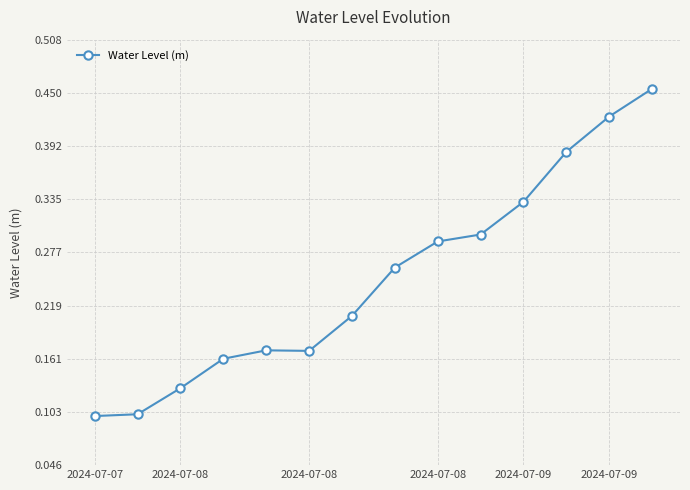

What is the sum of all values?

3.5